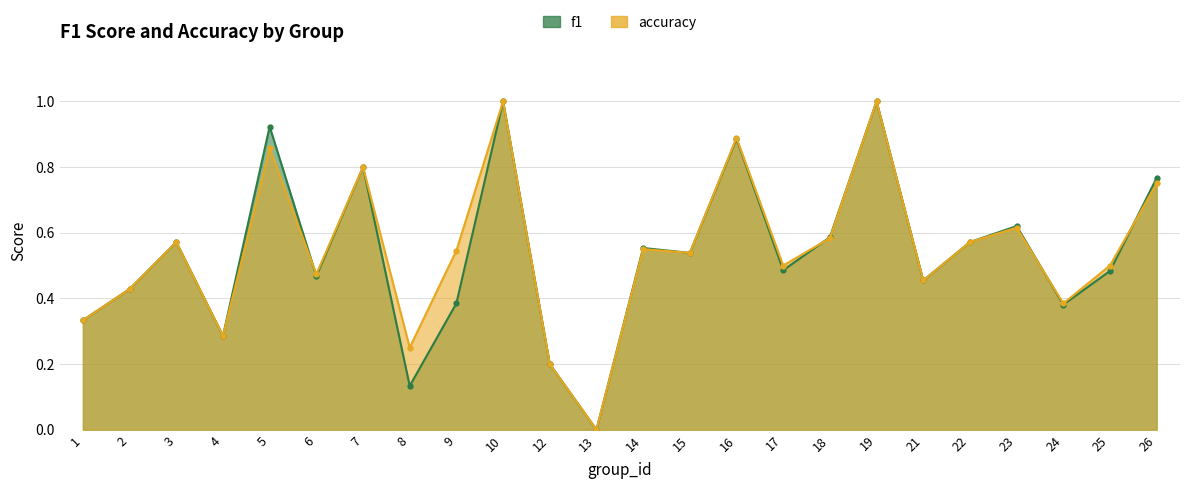

Reading left to right, list all the values displayed in this chart.

f1: 0.3	0.4	0.6	0.3	0.9	0.5	0.8	0.1	0.4	1.0	0.2	0.0	0.6	0.5	0.9	0.5	0.6	1.0	0.5	0.6	0.6	0.4	0.5	0.8
accuracy: 0.3	0.4	0.6	0.3	0.9	0.5	0.8	0.2	0.5	1.0	0.2	0.0	0.6	0.5	0.9	0.5	0.6	1.0	0.5	0.6	0.6	0.4	0.5	0.8